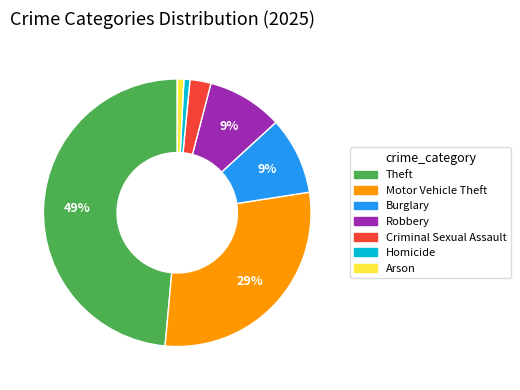

To the nearest percent, what is the average slice percentage?

14%